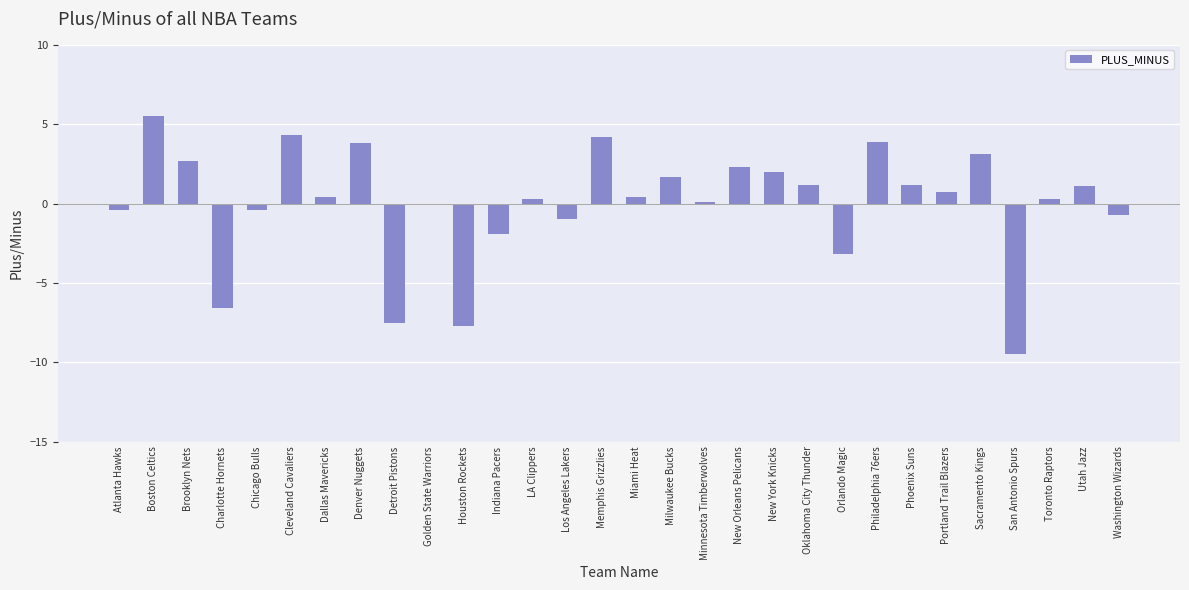

How many data points does each series have?

30